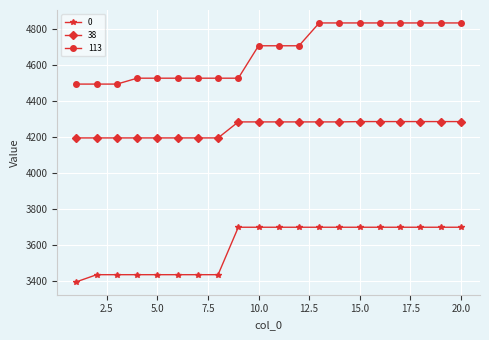

What is the smallest value displayed?

3394.9